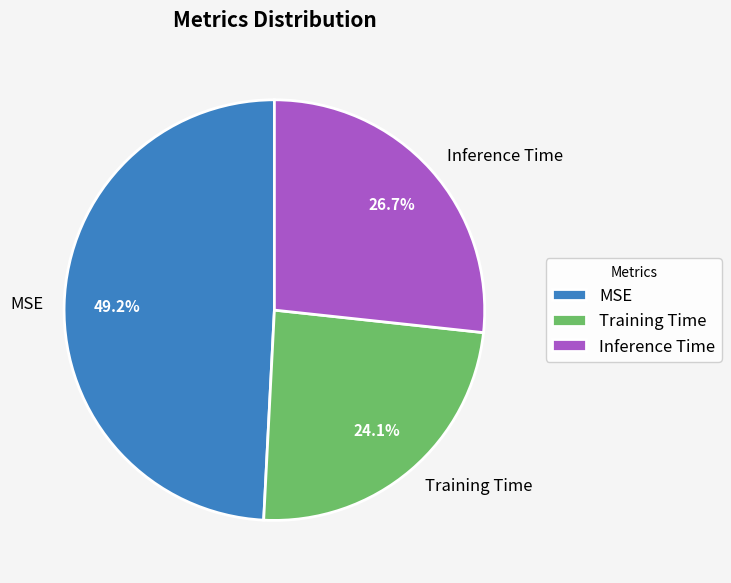

Which category has the biggest portion of the pie?

MSE